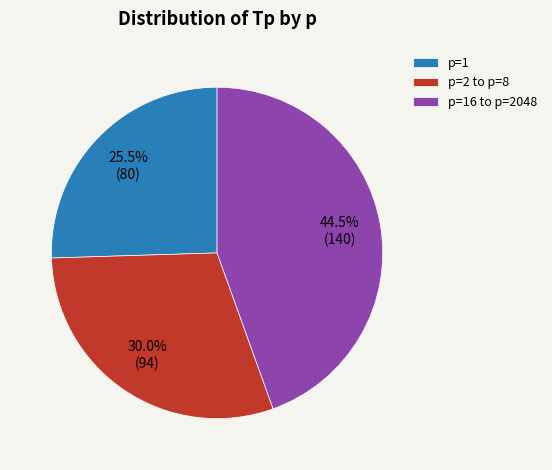

Combined, do p=2 to p=8 and p=16 to p=2048 account for over 50%?

Yes